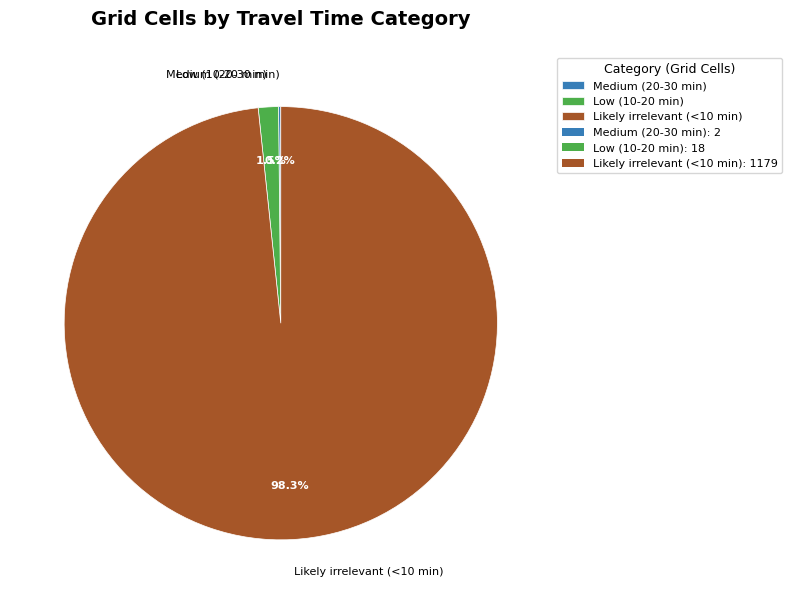

Combined, do Likely irrelevant (<10 min) and Low (10-20 min) account for over 50%?

Yes